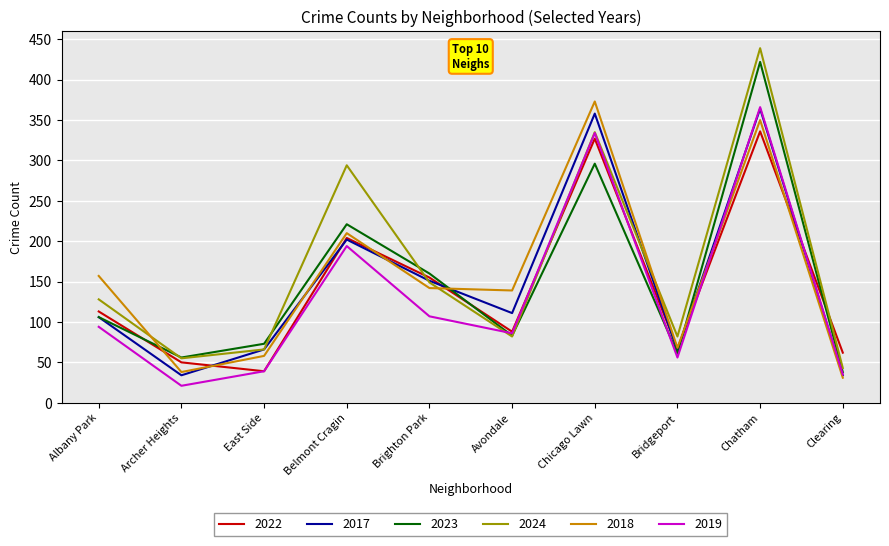

How many categories are shown in the chart?

10